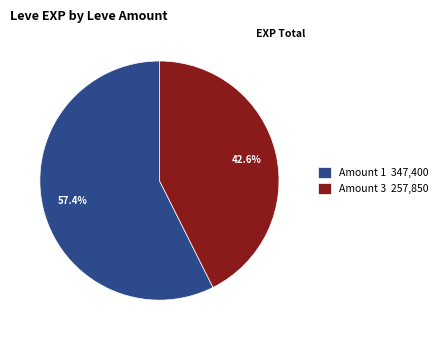

How many slices are in this pie chart?

2